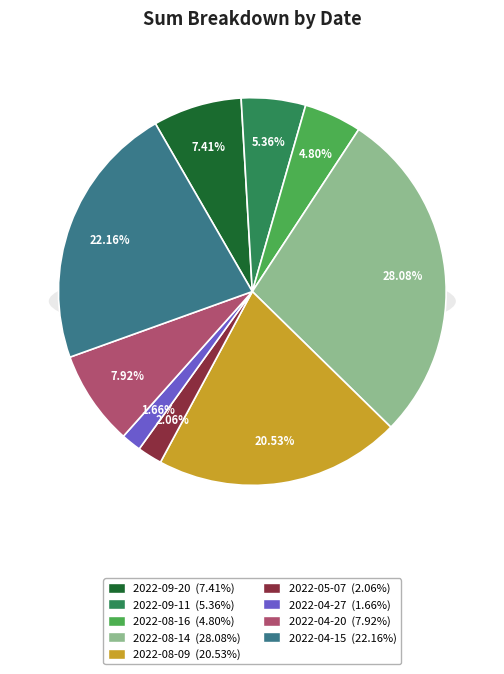

Which has a higher value, 2022-08-14 or 2022-05-07?

2022-08-14